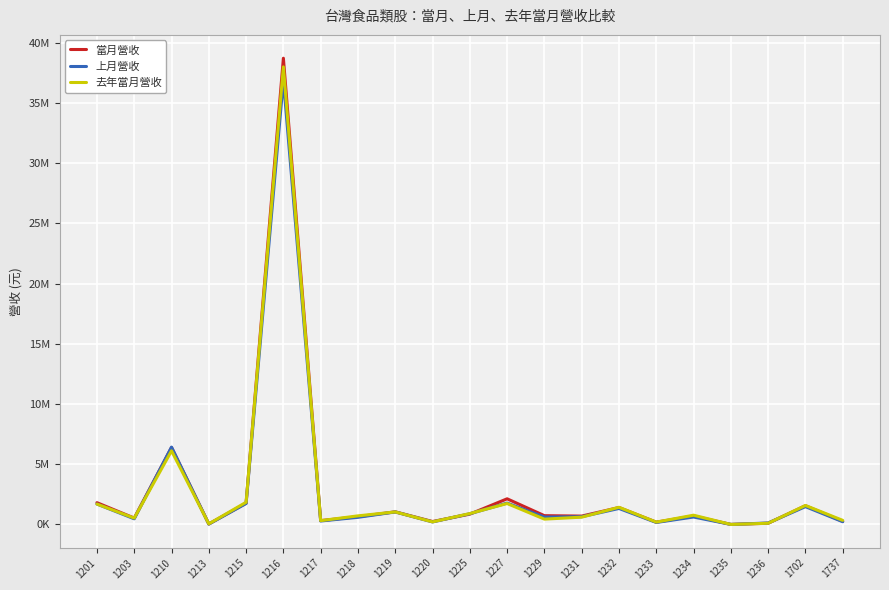

Is it true that 當月營收 equals 52287685 at 1216?

False